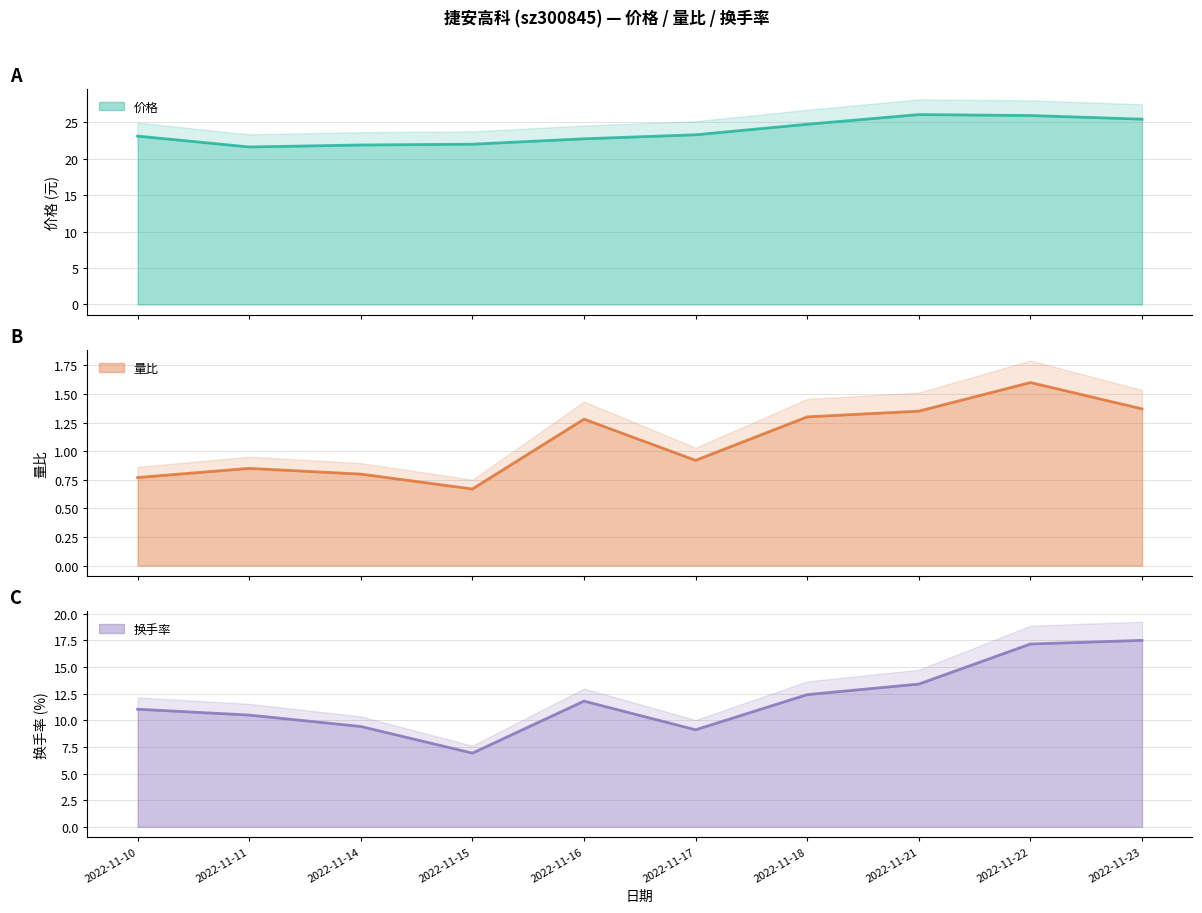

What is the value of the 量比 point at the 3rd from the left?

0.8